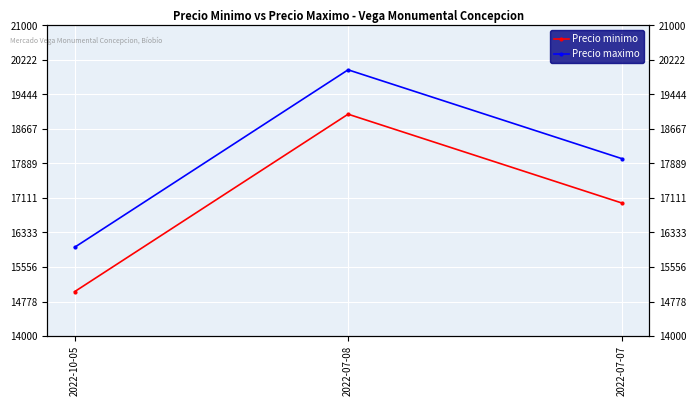

List the labels in order of Precio minimo value, smallest first.

2022-10-05, 2022-07-07, 2022-07-08